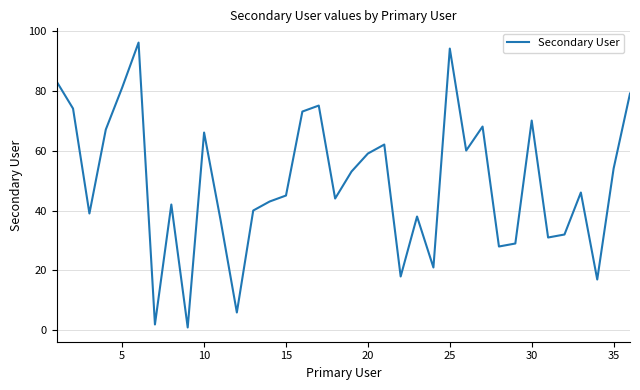

What is the difference between the maximum and minimum values?

95